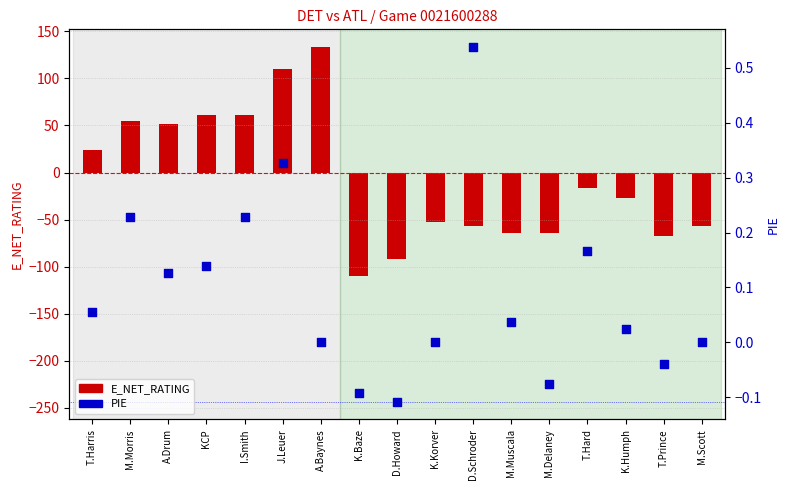

Between K.Baze and T.Hard, which is larger?

T.Hard